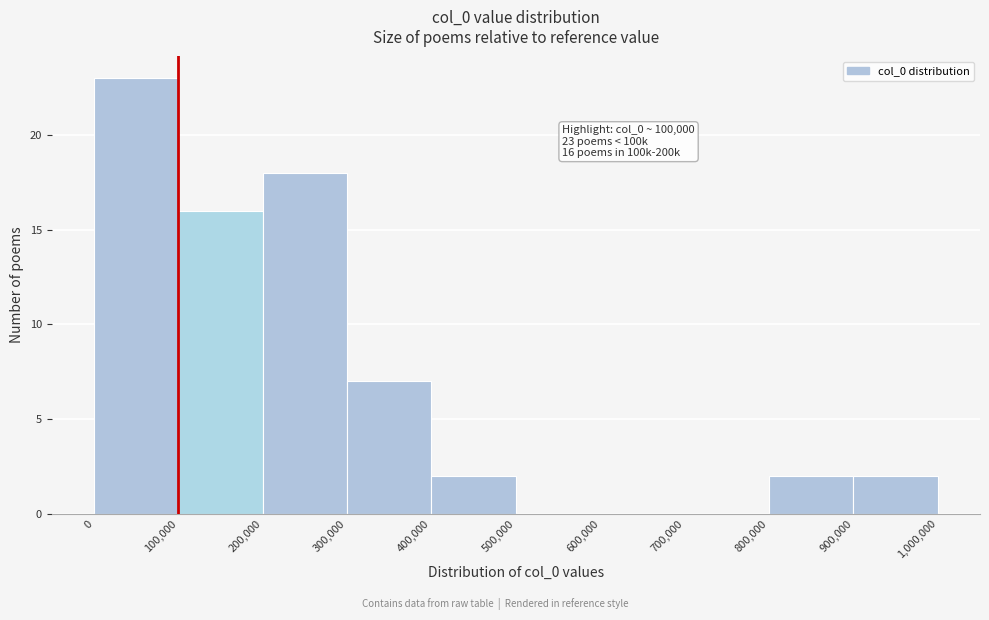

Over which range of the x-axis is the bar tallest?

0 to 100,000